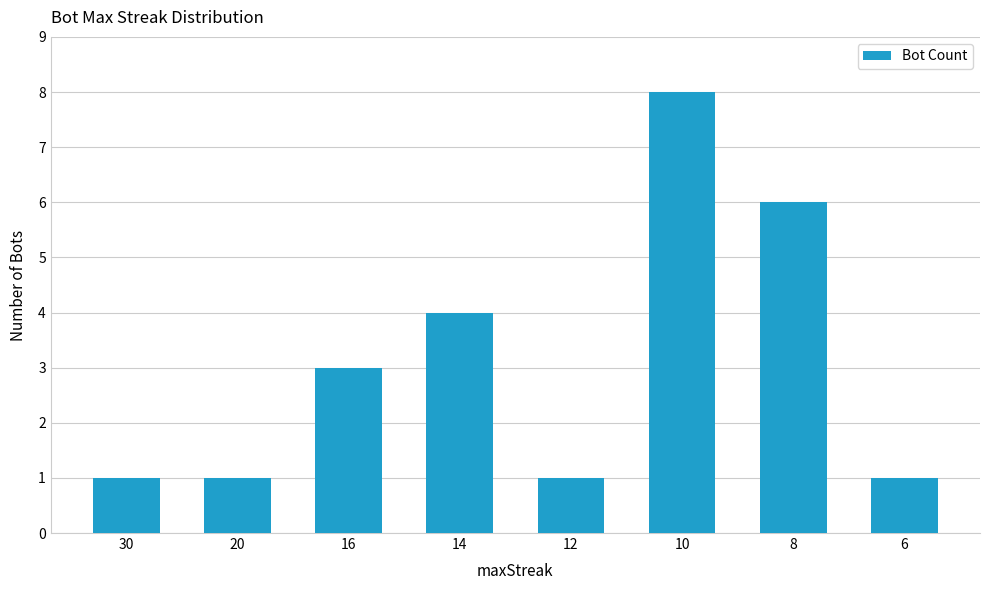

How many categories are shown in the chart?

8